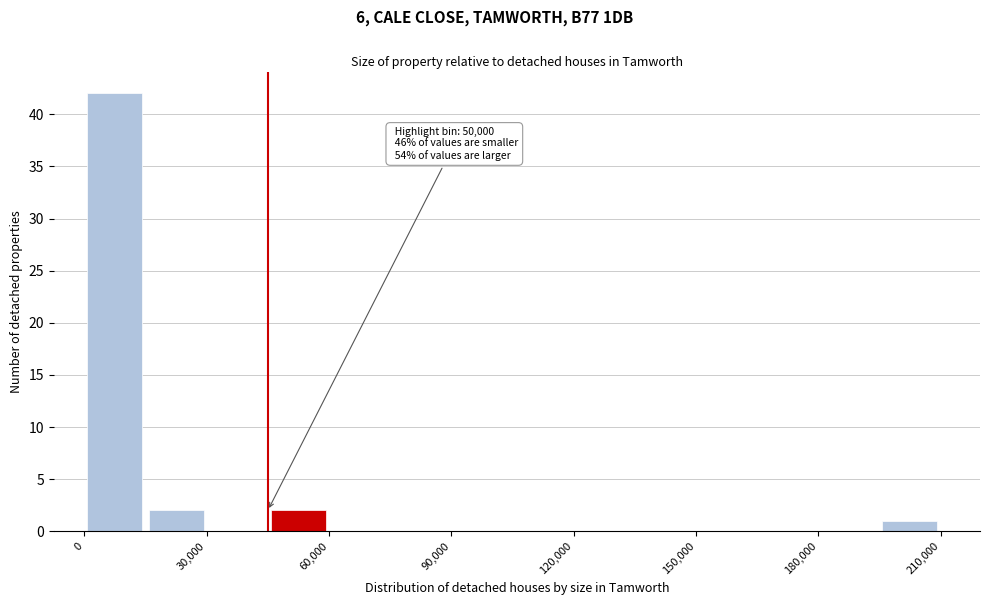

Around what value on the x-axis is the tallest bar? Give the approximate position of its centre, as read against the axis.

10000